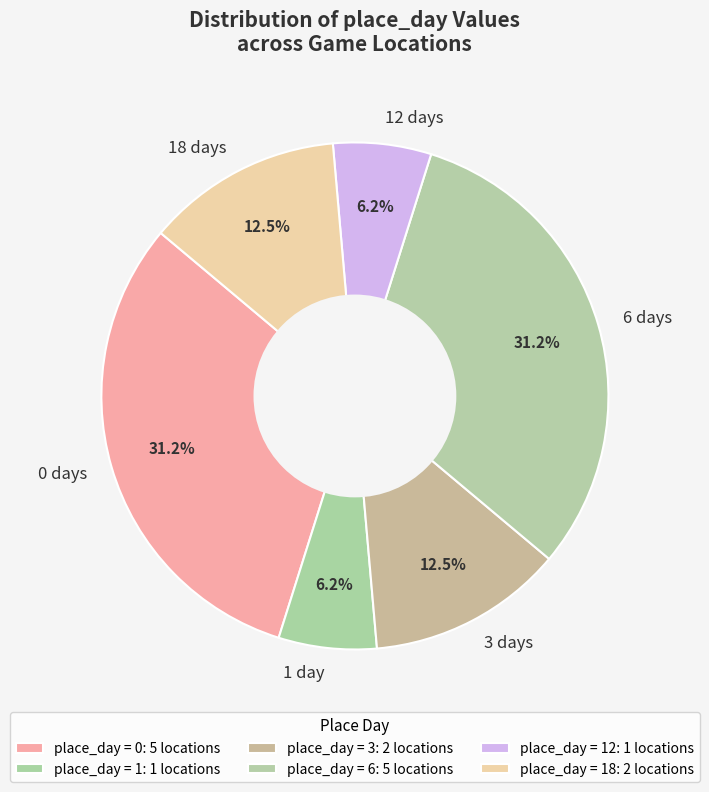

Is there any slice that represents more than half of the pie?

No